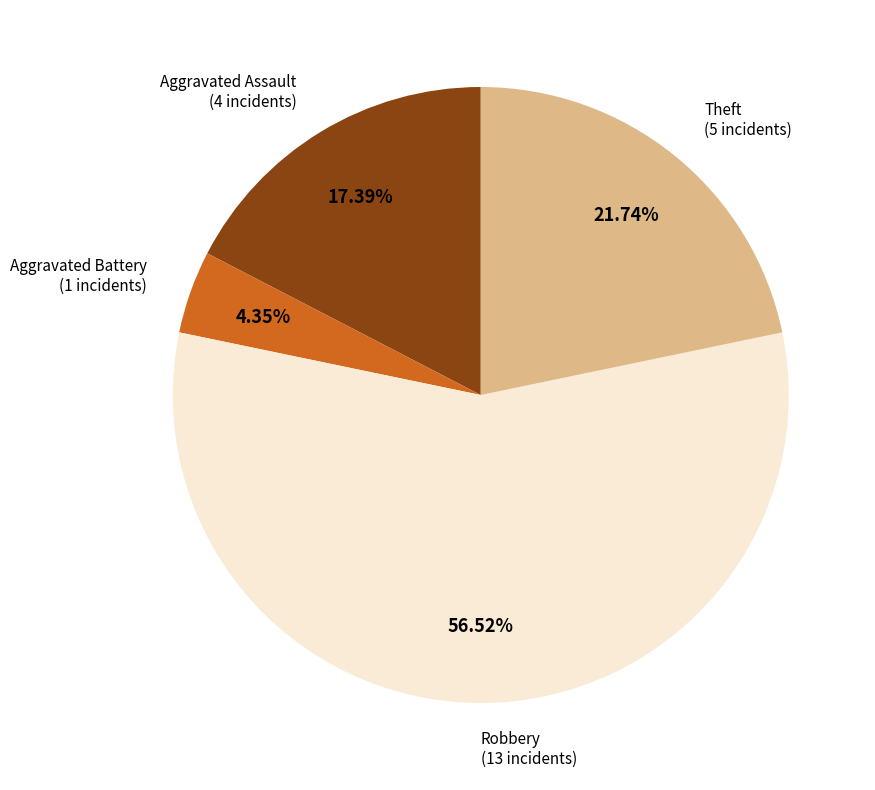

Rank the categories by value from highest to lowest.

Robbery, Theft, Aggravated Assault, Aggravated Battery